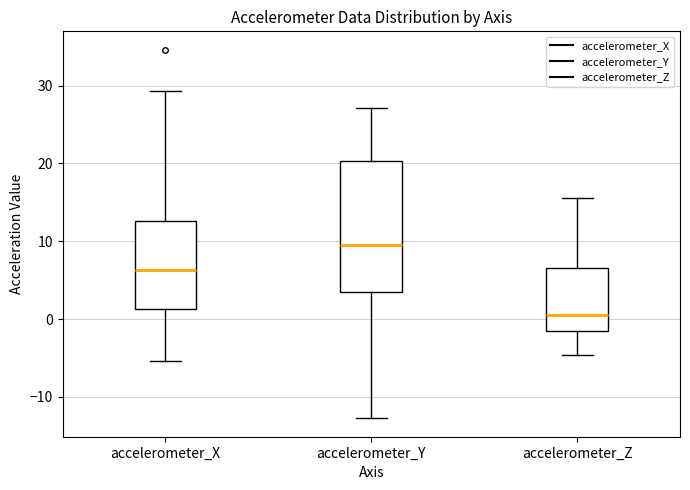

Where does the median line of the box for accelerometer_Z sit on the y-axis? The values are not printed on the chart, so give them approximately, as read against the axis.

0